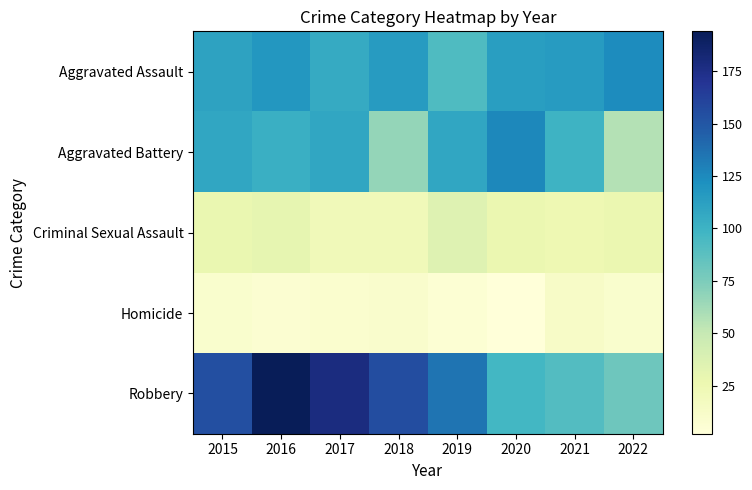

Which series has the largest total across all categories?

Robbery